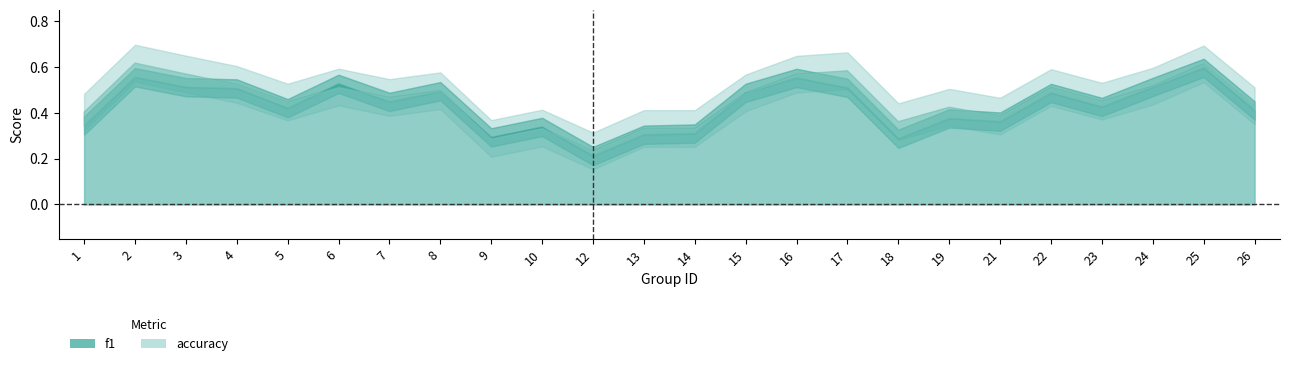

True or false: accuracy has more than 1 interior local peaks.

True